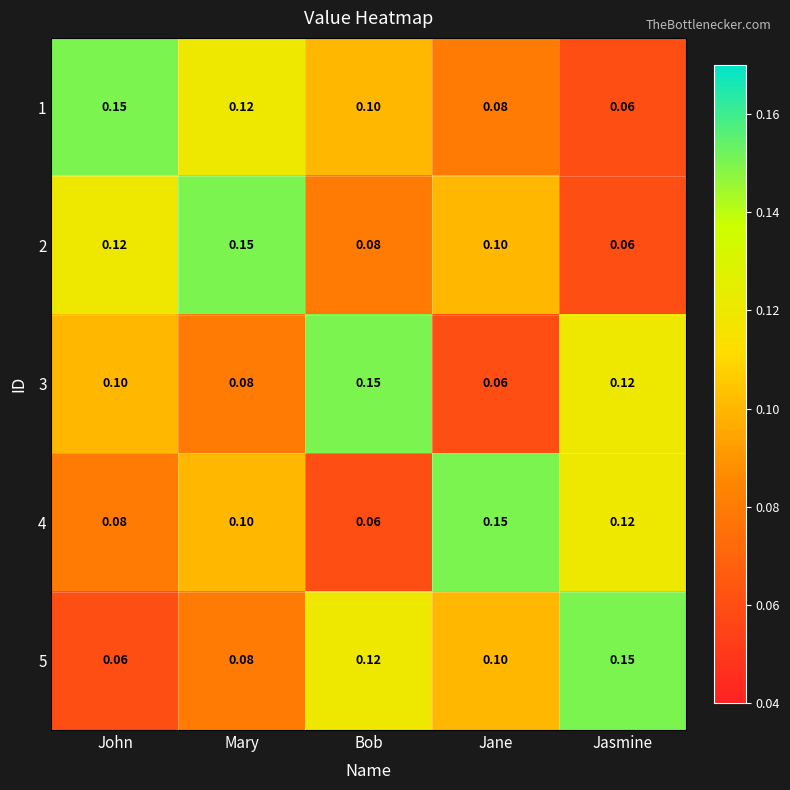

At which label is 3 closest to 0?

Jane